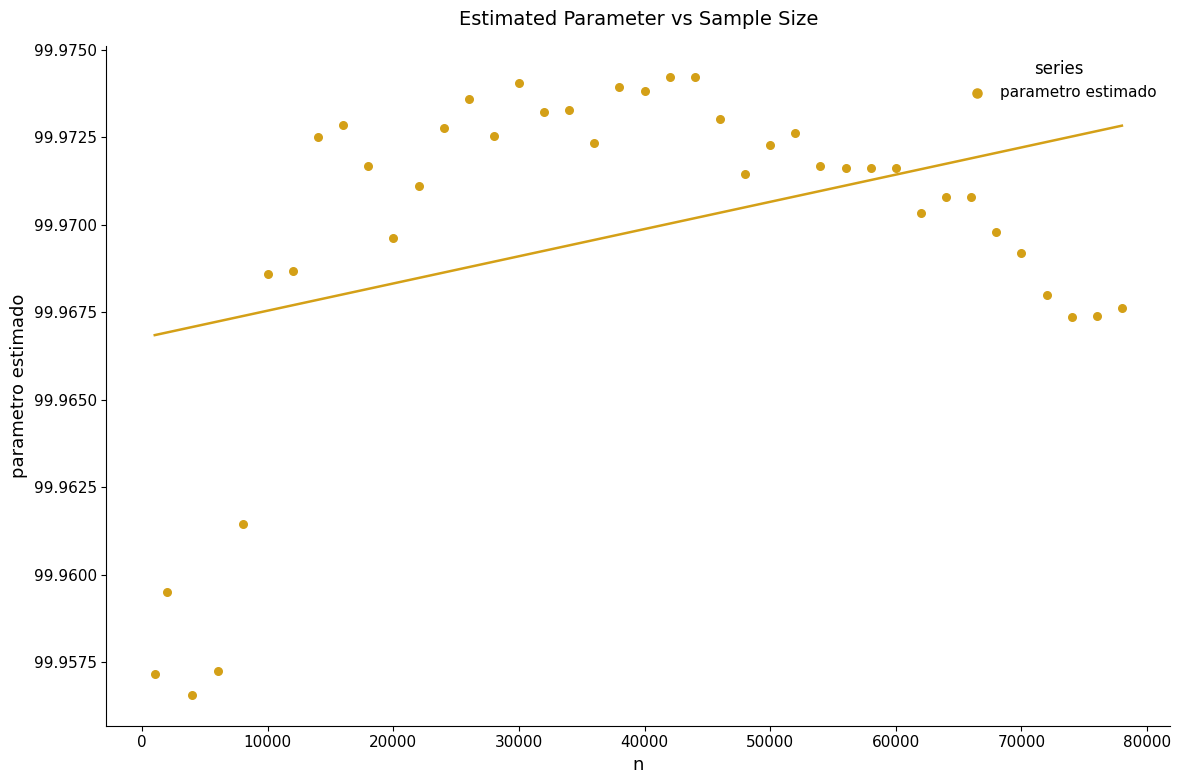

What is the range of X values (max minus min)?

77000.0